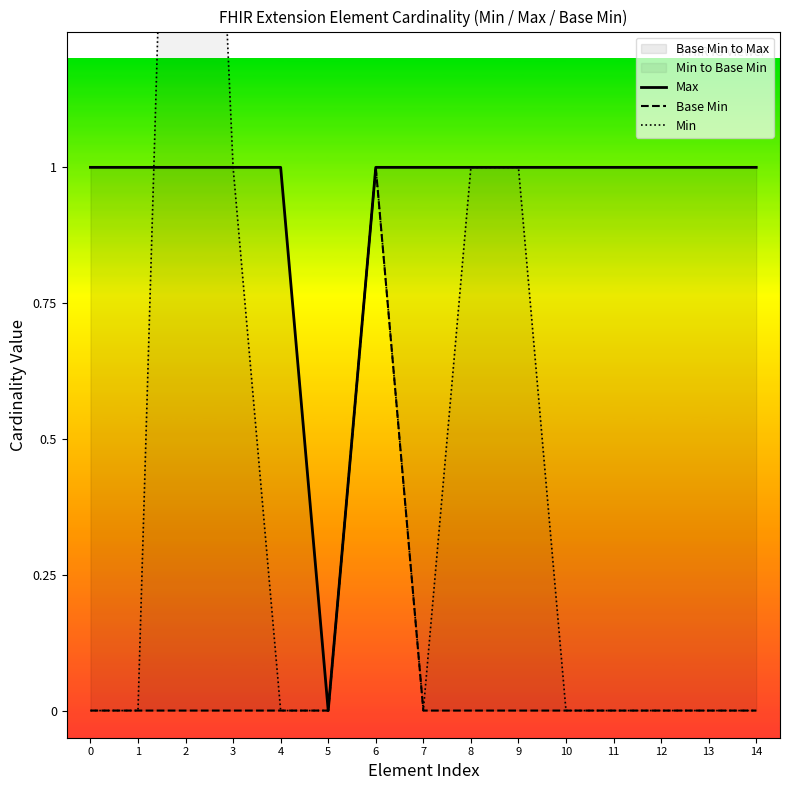

At which category is the sum across all series the highest?

2